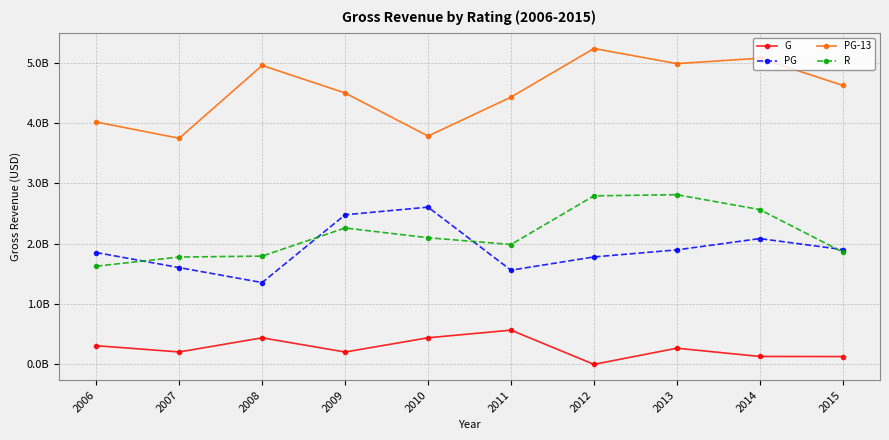

The value of PG at 2008 is 1796651935. True or false?

False